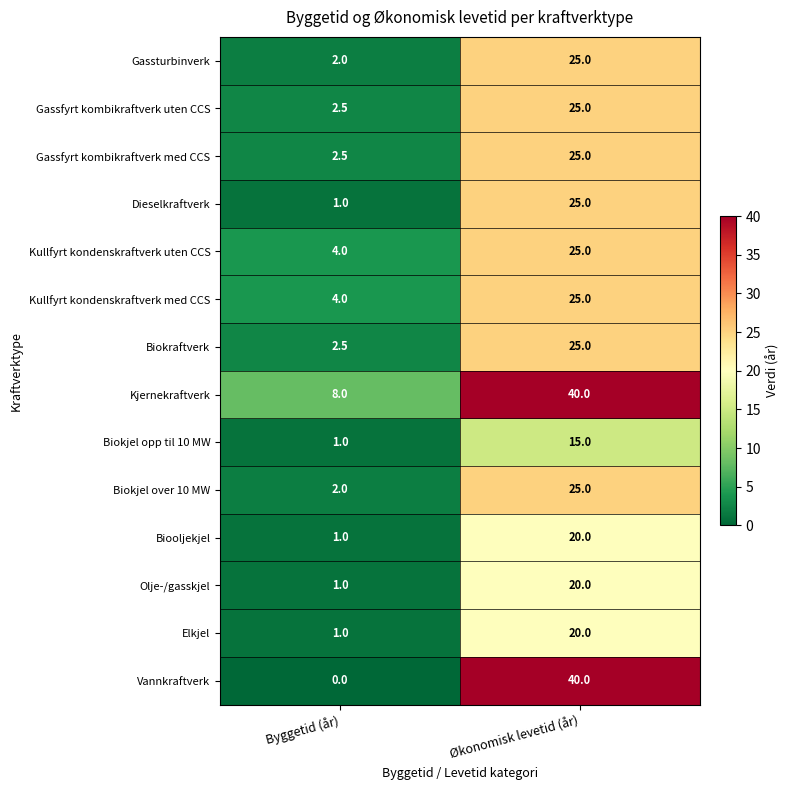

What is the average value of the Gassfyrt kombikraftverk med CCS series?

13.8